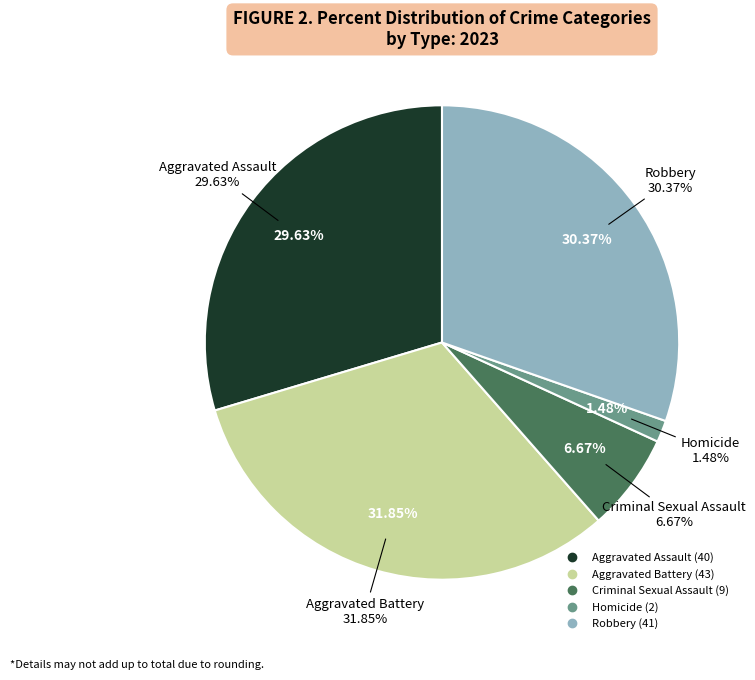

Does Criminal Sexual Assault account for over 50% of the chart?

No